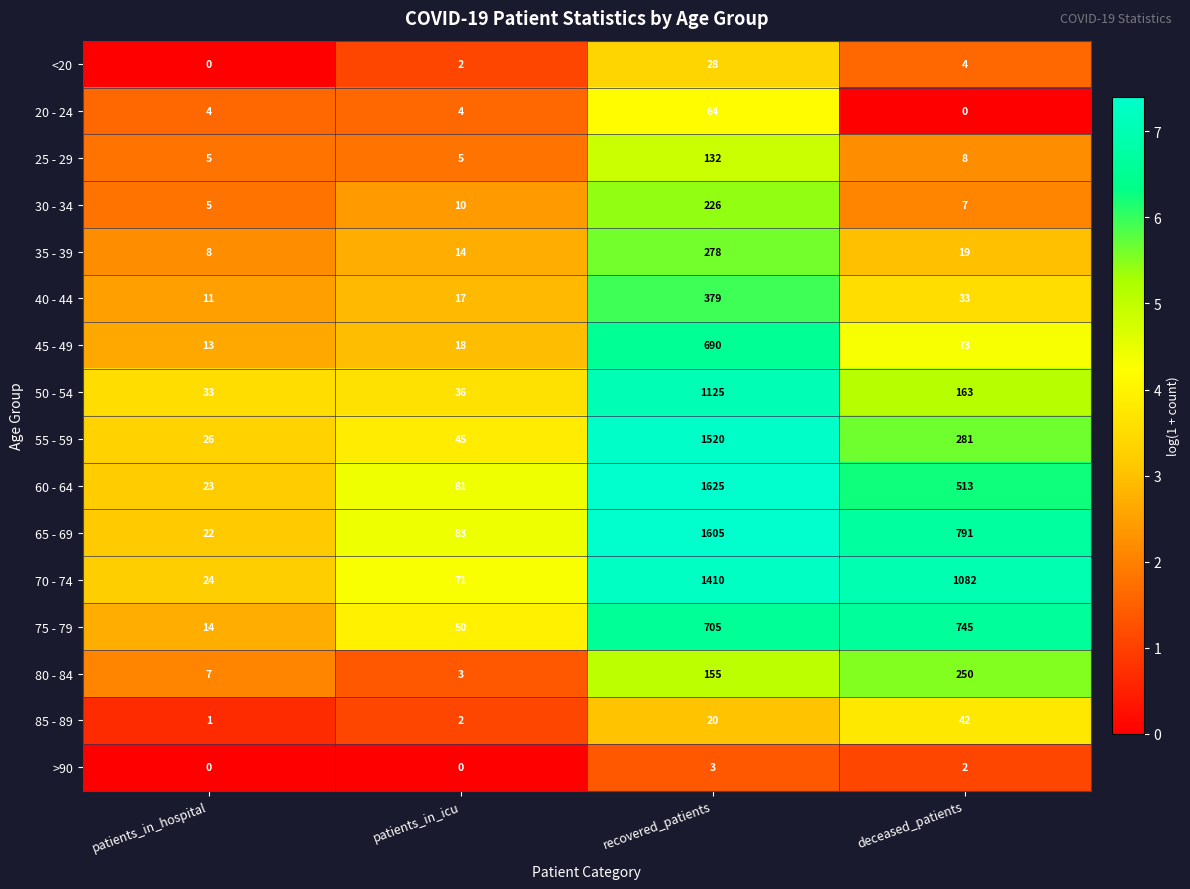

Count the number of data series in this chart.

16